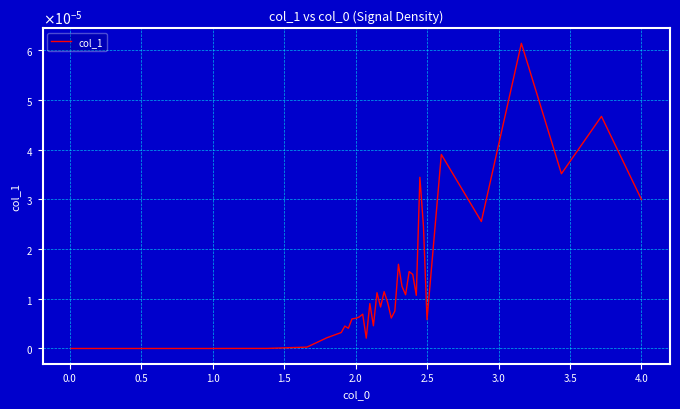

Does the chart have visible grid lines?

Yes